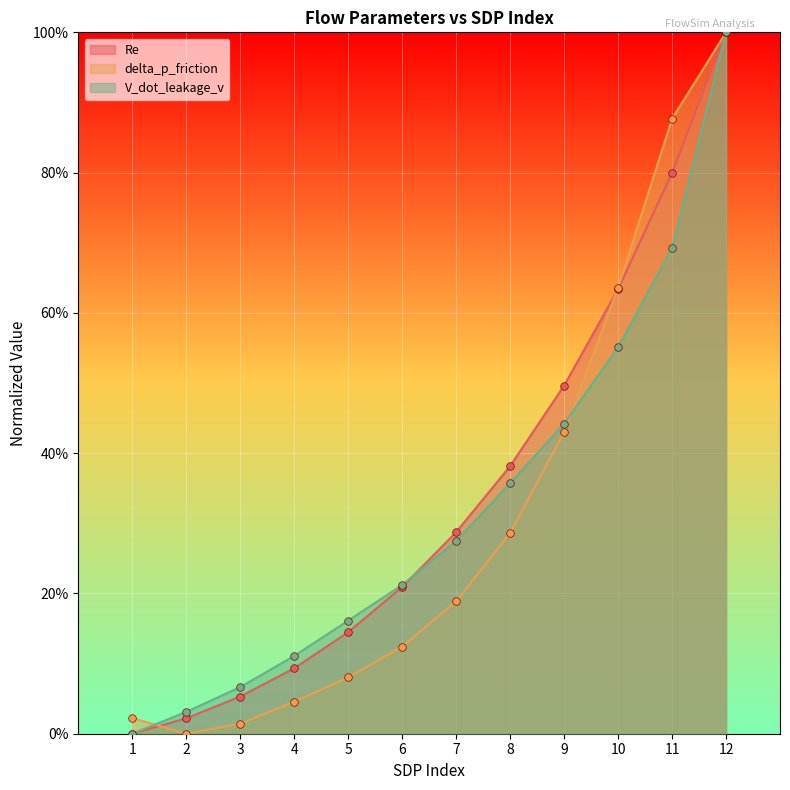

What is the total value across all series at 4?

0.2